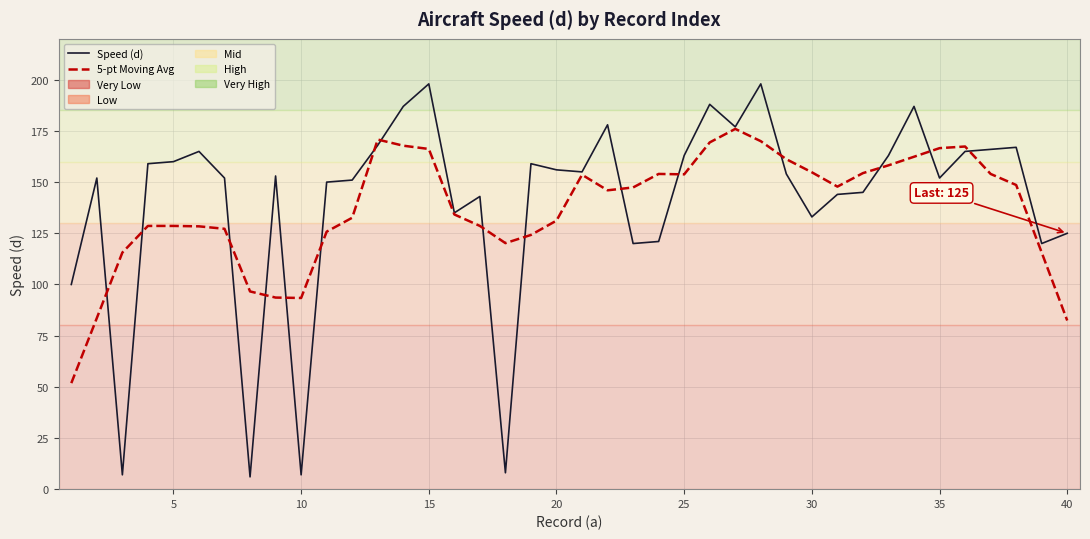

Which series has the largest range (max minus min)?

Speed (d)